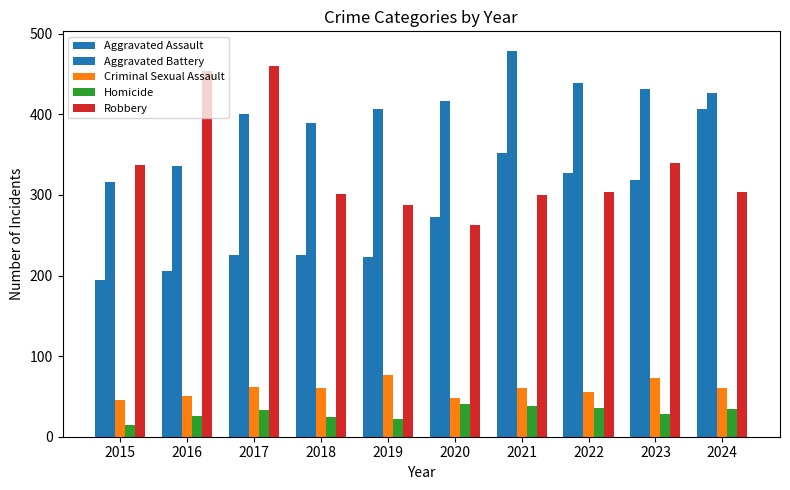

Are the bars grouped side by side (vs. stacked)?

Yes